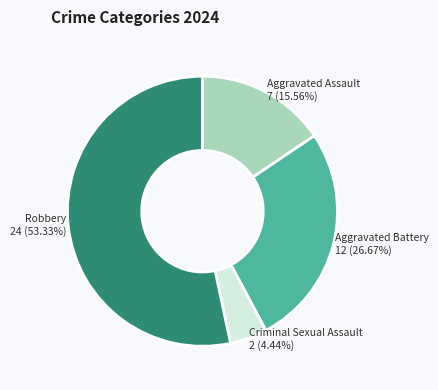

How many segments does this pie chart have?

4